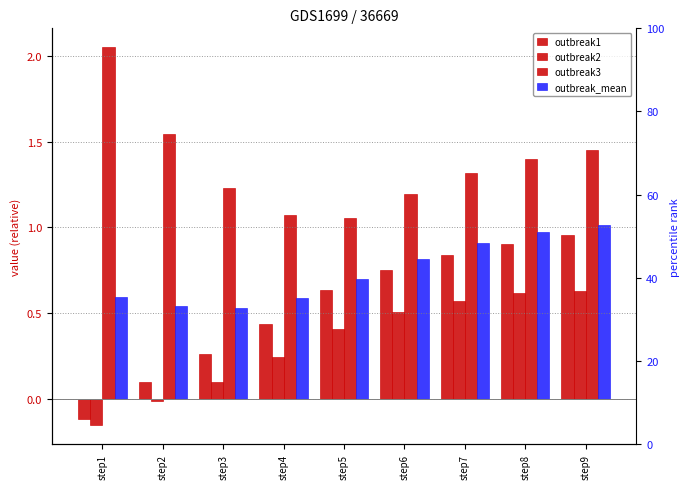

What is the difference between the maximum and second lowest values in the outbreak1 series?

0.9